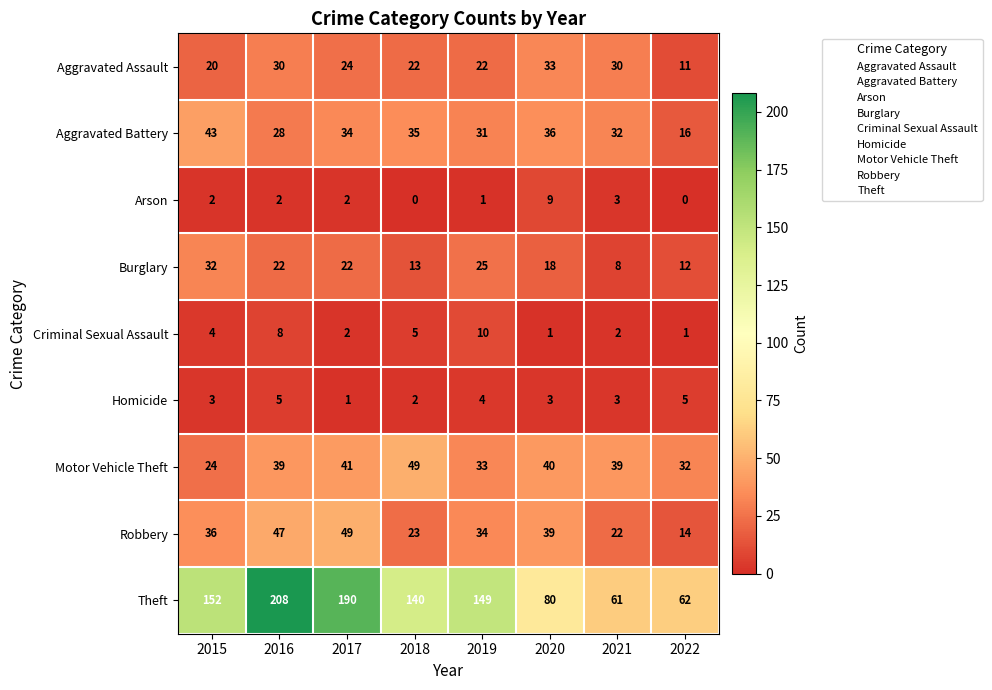

What is the total value across all series at 2016?

389